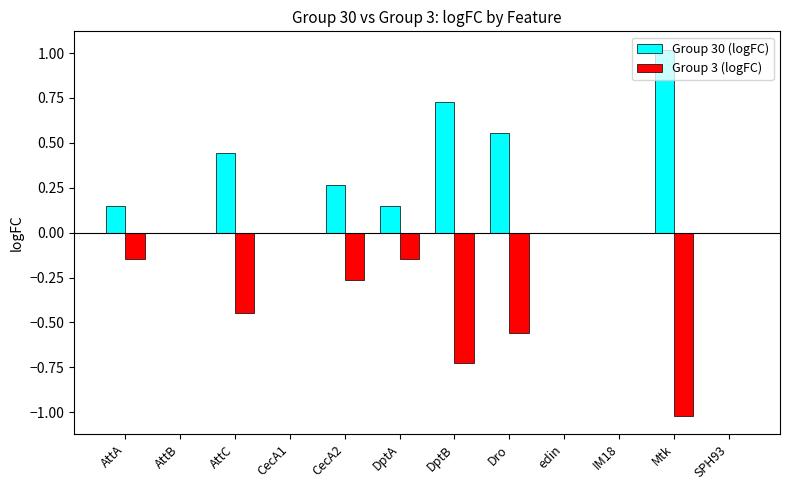

Is the value of Group 30 (logFC) at IM18 greater than the value of Group 3 (logFC) at AttA?

Yes